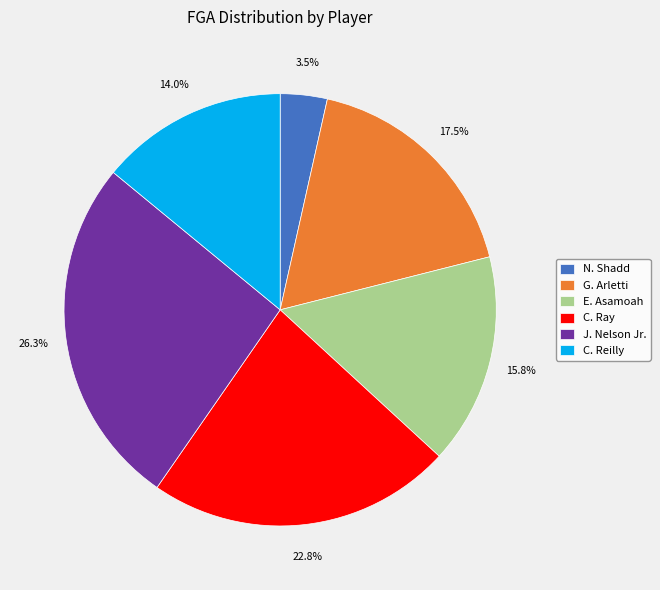

What is the smallest slice in the pie chart?

N. Shadd